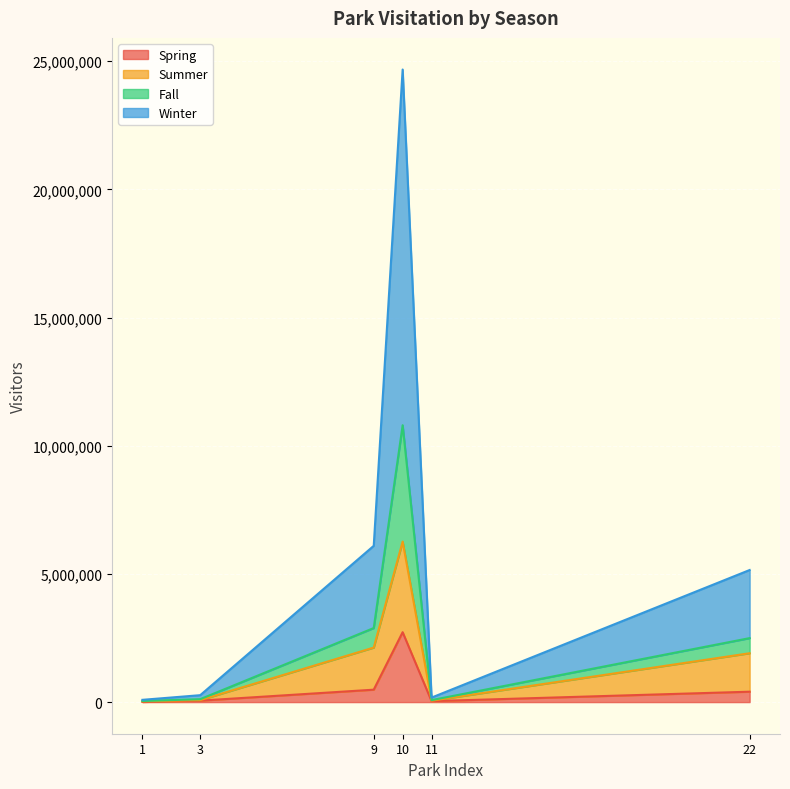

The value of Spring at 10 is 1566252. True or false?

False